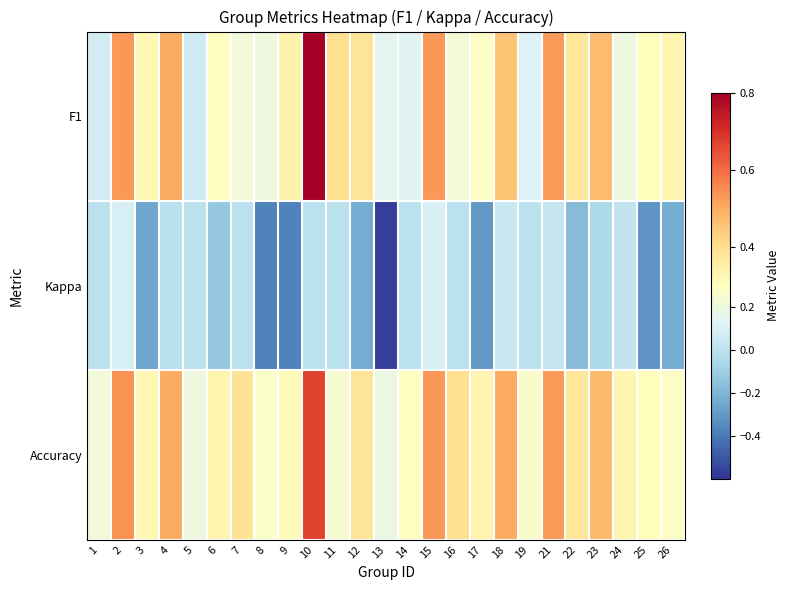

What is the total value across all series at 11?

0.7